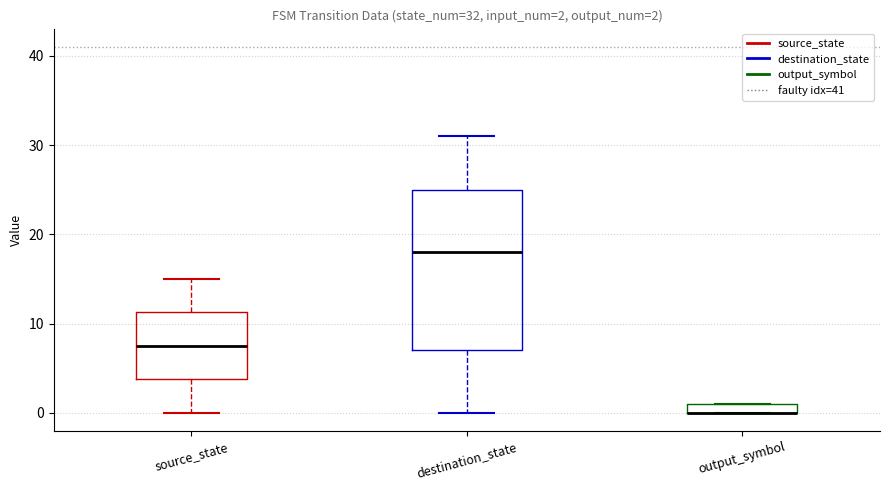

Comparing the boxes themselves (not the whiskers), which one is the tallest?

destination_state